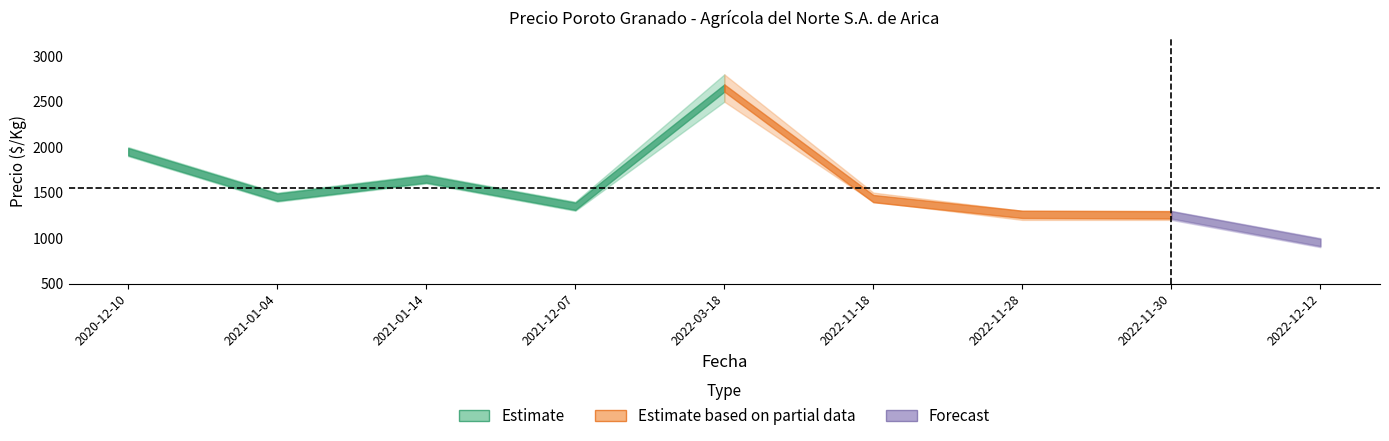

Rank the categories by Precio promedio ponderado value from highest to lowest.

2022-03-18, 2020-12-10, 2021-01-14, 2021-01-04, 2022-11-18, 2021-12-07, 2022-11-28, 2022-11-30, 2022-12-12